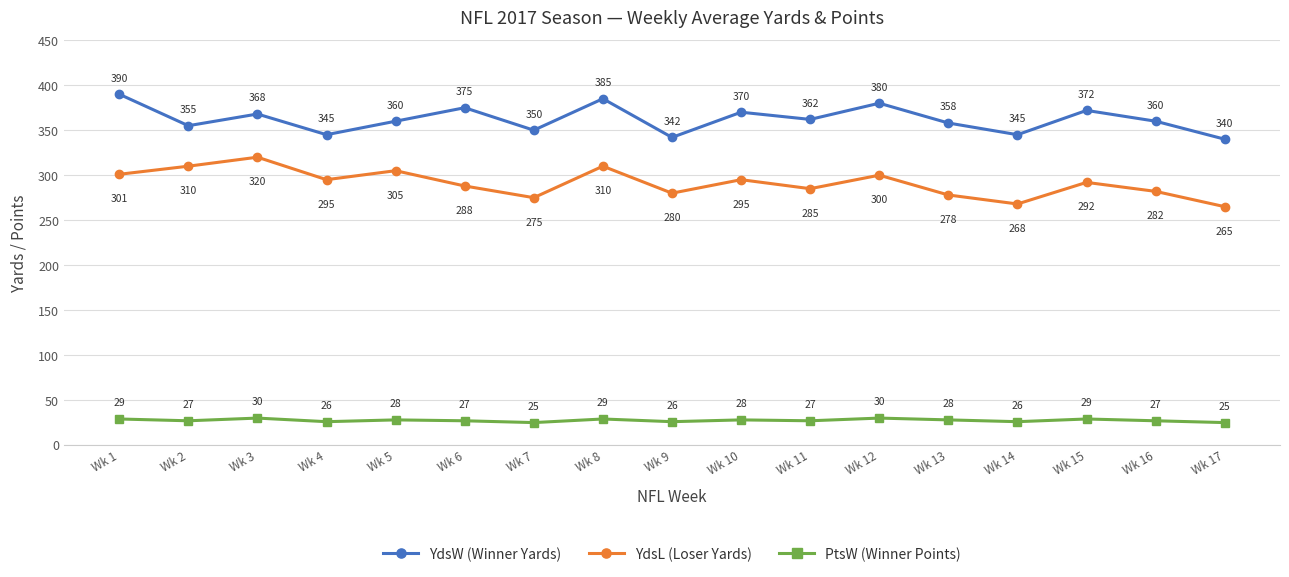

True or false: YdsW (Winner Yards) has more than 0 points higher than both neighbors.

True